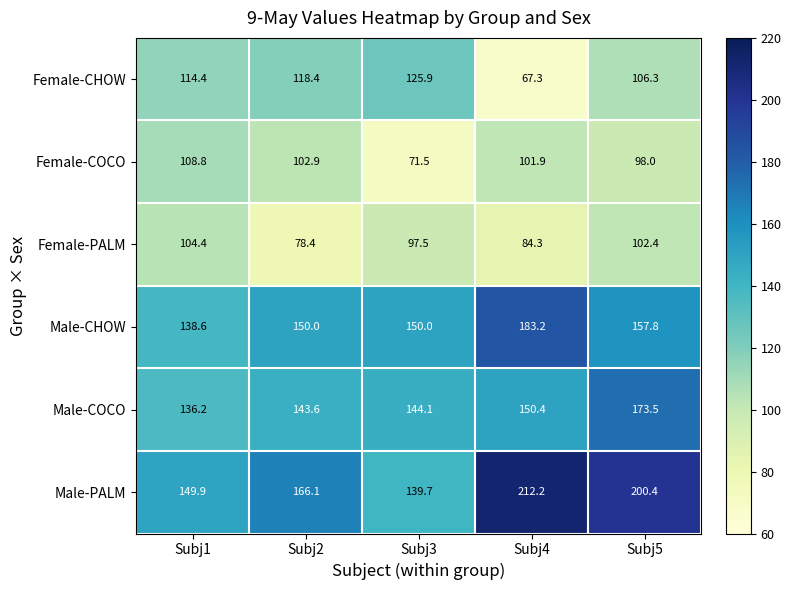

Rank the series at Subj4 from lowest to highest value.

Female-CHOW, Female-PALM, Female-COCO, Male-COCO, Male-CHOW, Male-PALM